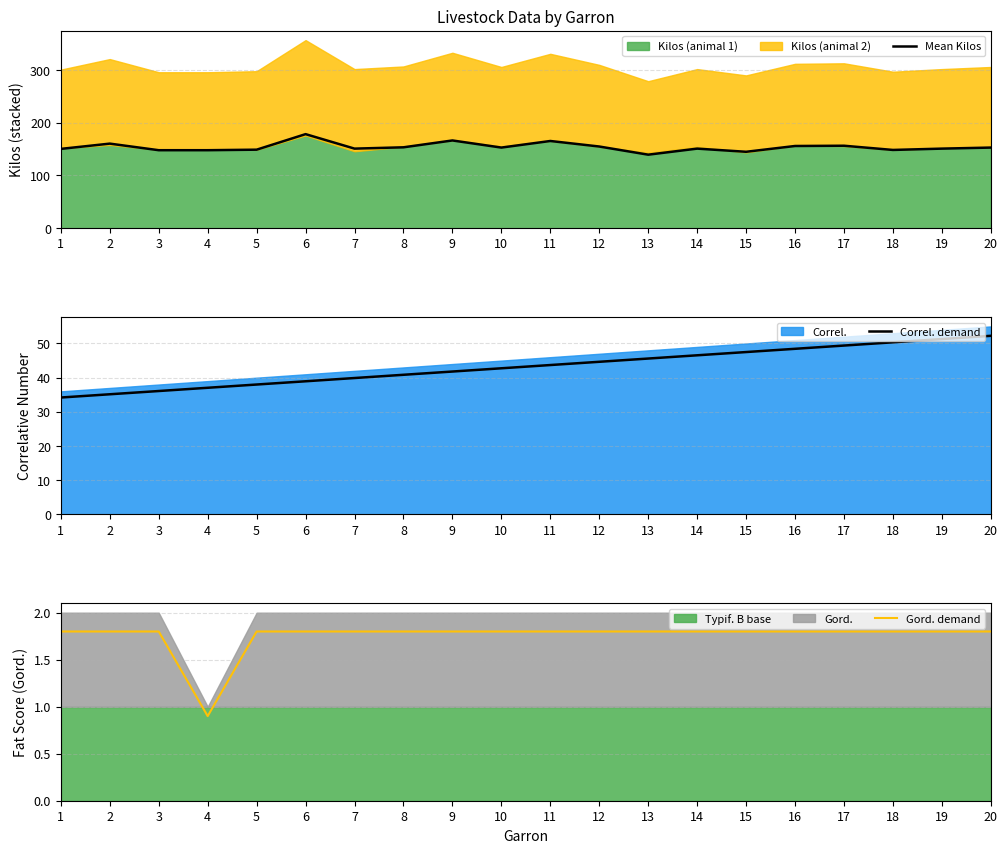

The value of Mean Kilos at 18 is 148.5. True or false?

True